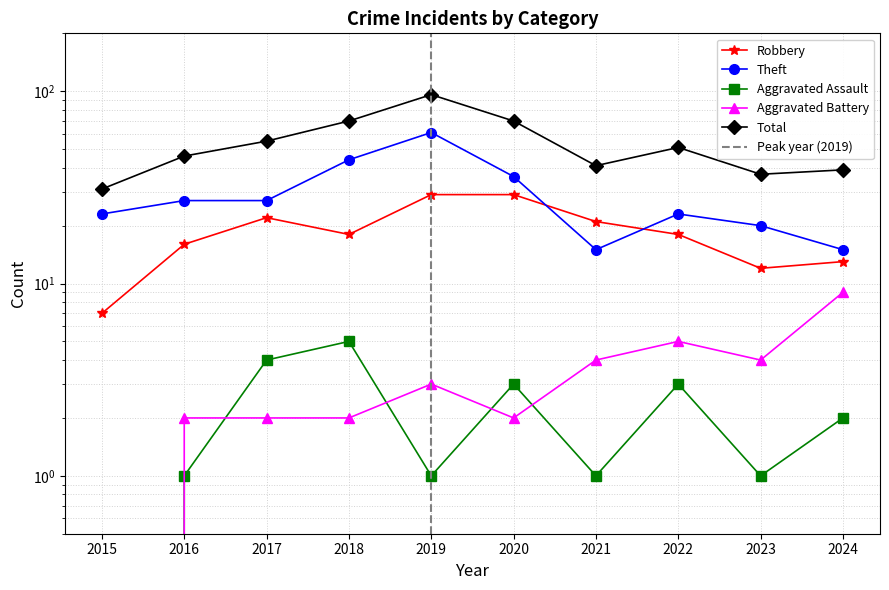

In Robbery, how many points are lower than both neighbors (excluding endpoints)?

2